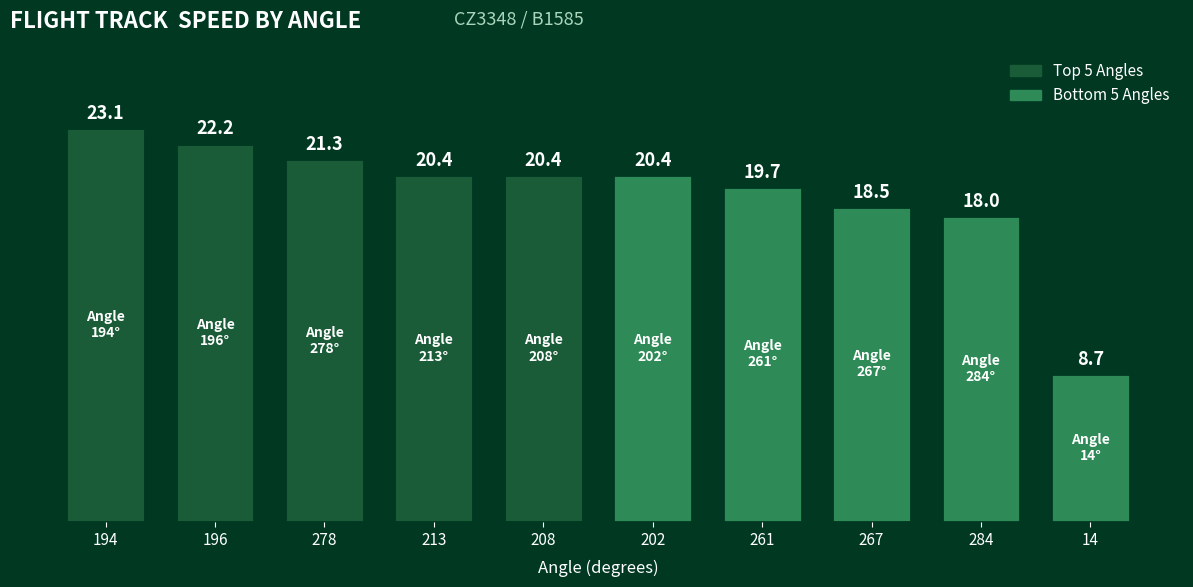

What is the sum of the values at 194 and 284?

41.1